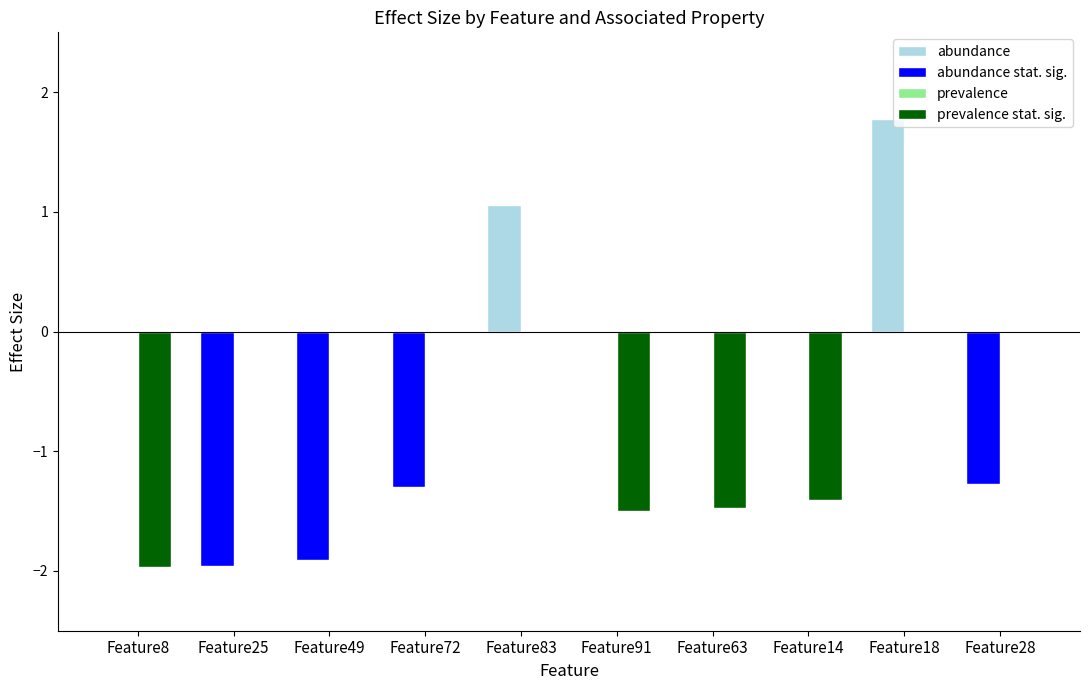

Which category has the highest value across all series?

Feature18